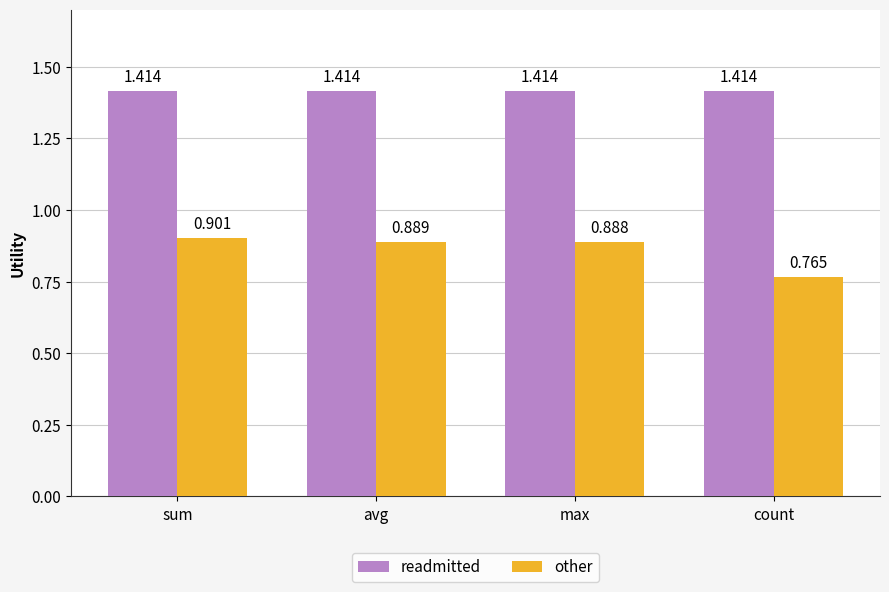

What is the total value across all series at max?

2.3